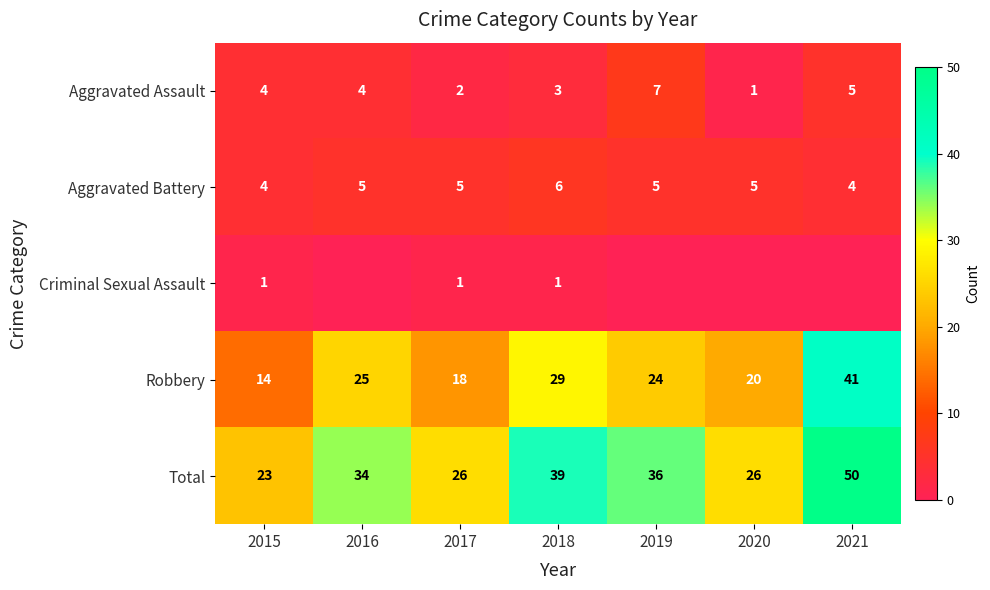

Is it true that Criminal Sexual Assault equals 1 at 2018?

True